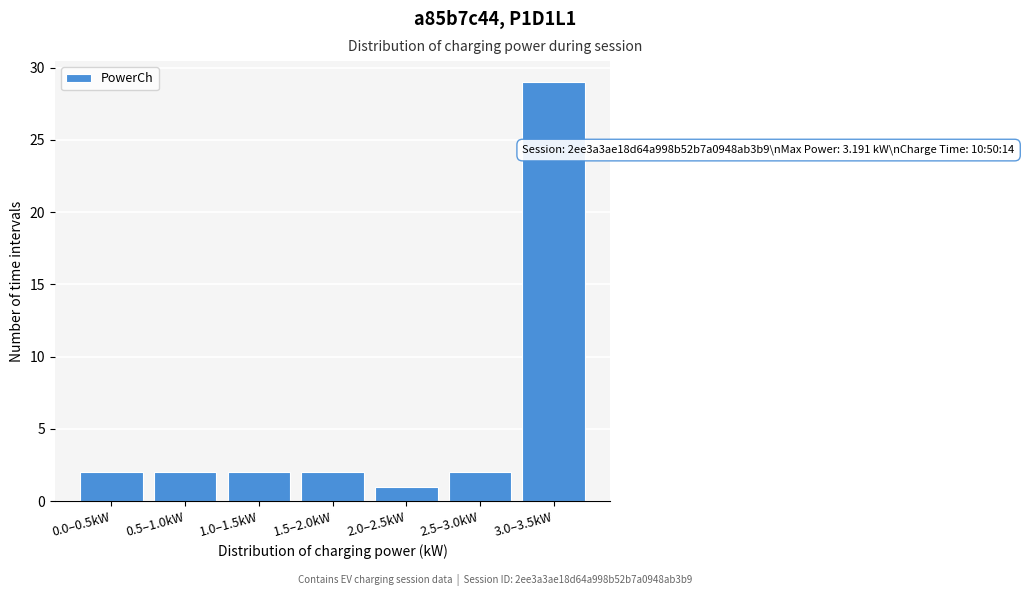

Reading left to right, transcribe all the data shown in this chart.

2	2	2	2	1	2	29